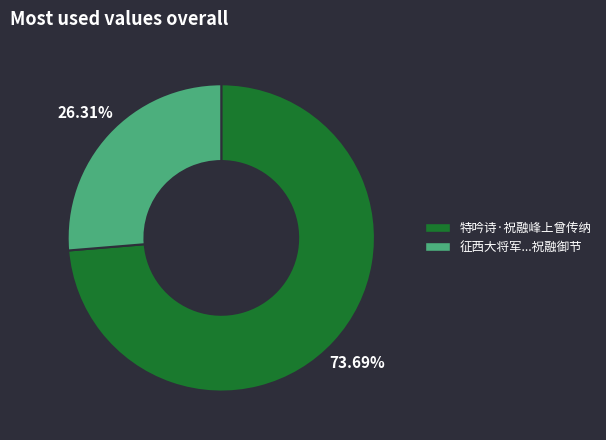

Count the number of slices in the pie.

2